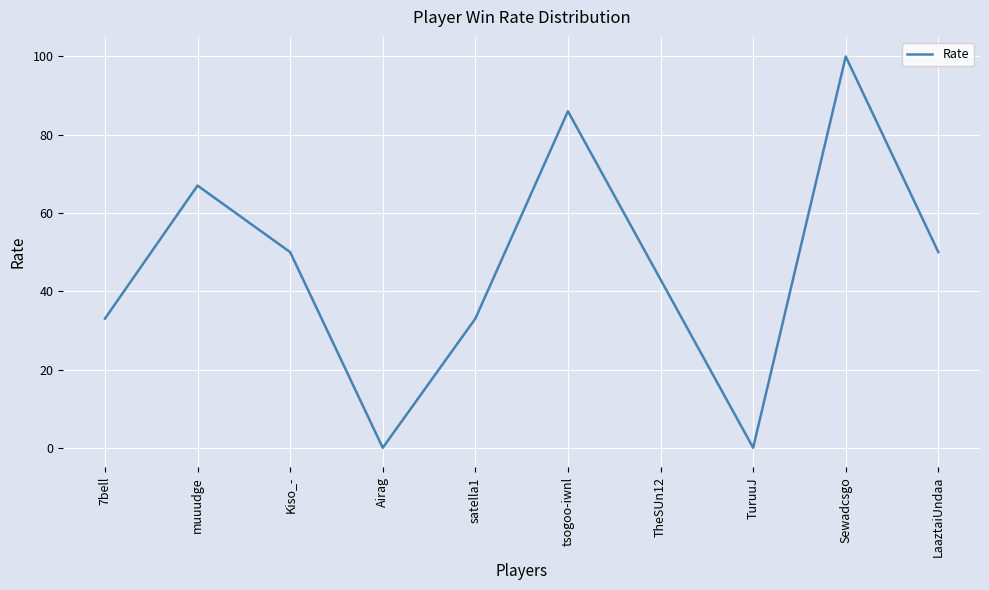

What value does the data have at muuudge?

67